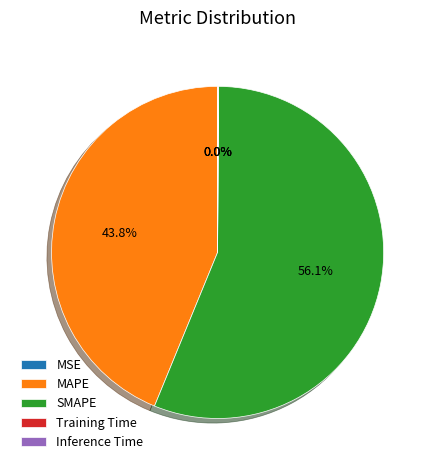

Which category has the biggest portion of the pie?

SMAPE